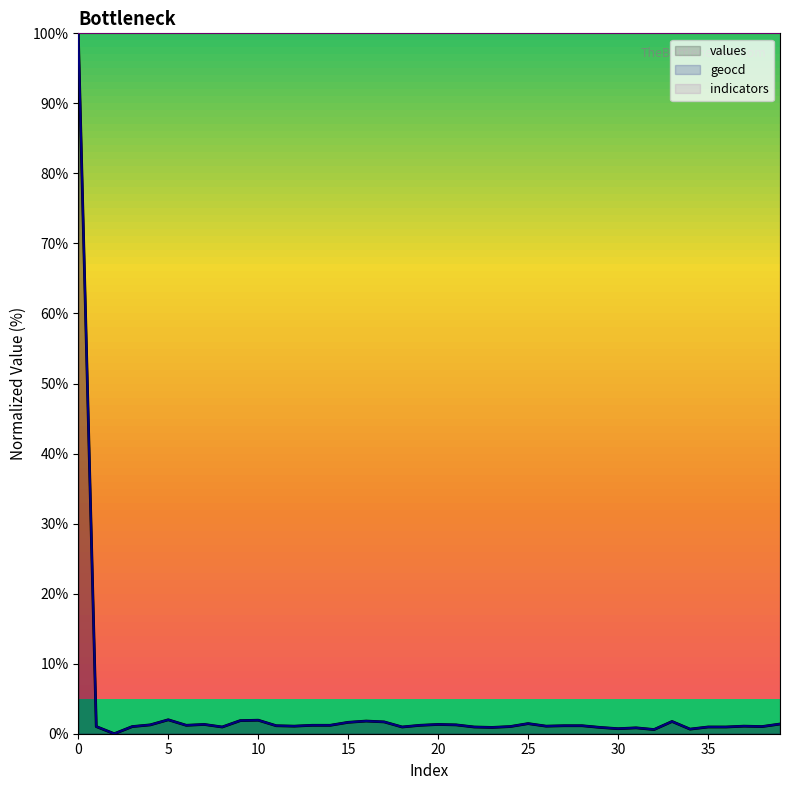

What is the maximum value for geocd?

100.0